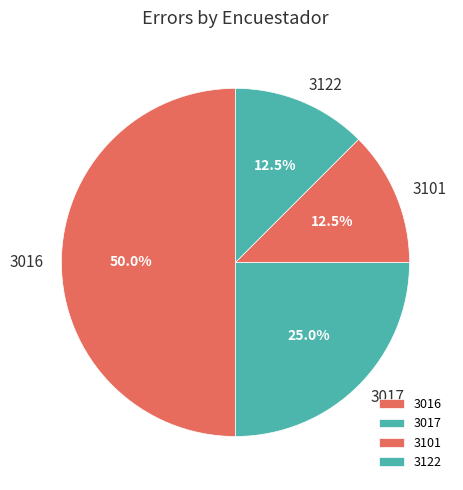

What is the ratio of the value at 3101 to the value at 3122?

1.0